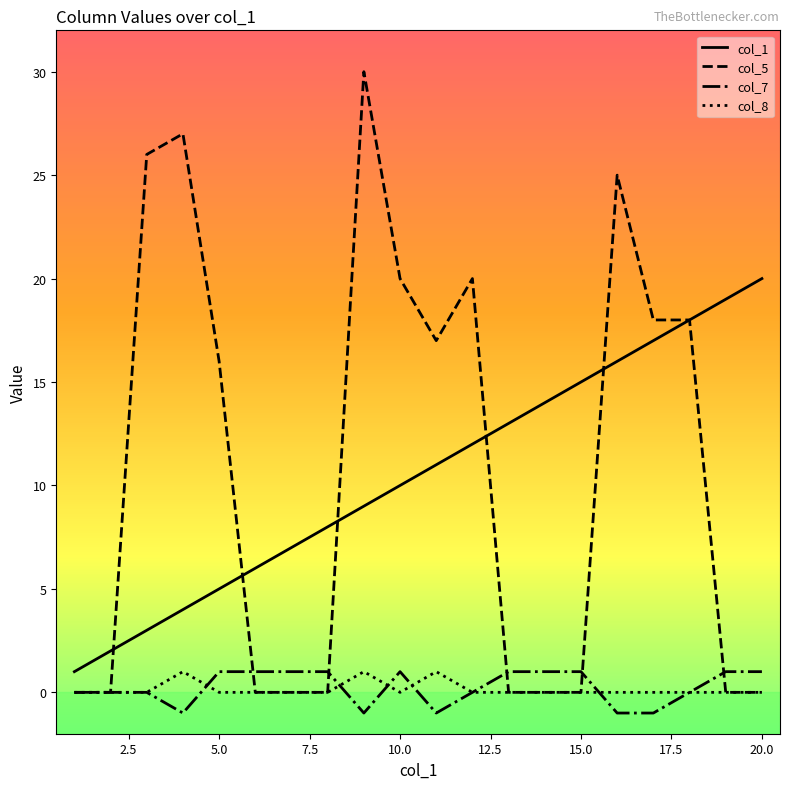

Which series has the largest range (max minus min)?

col_5